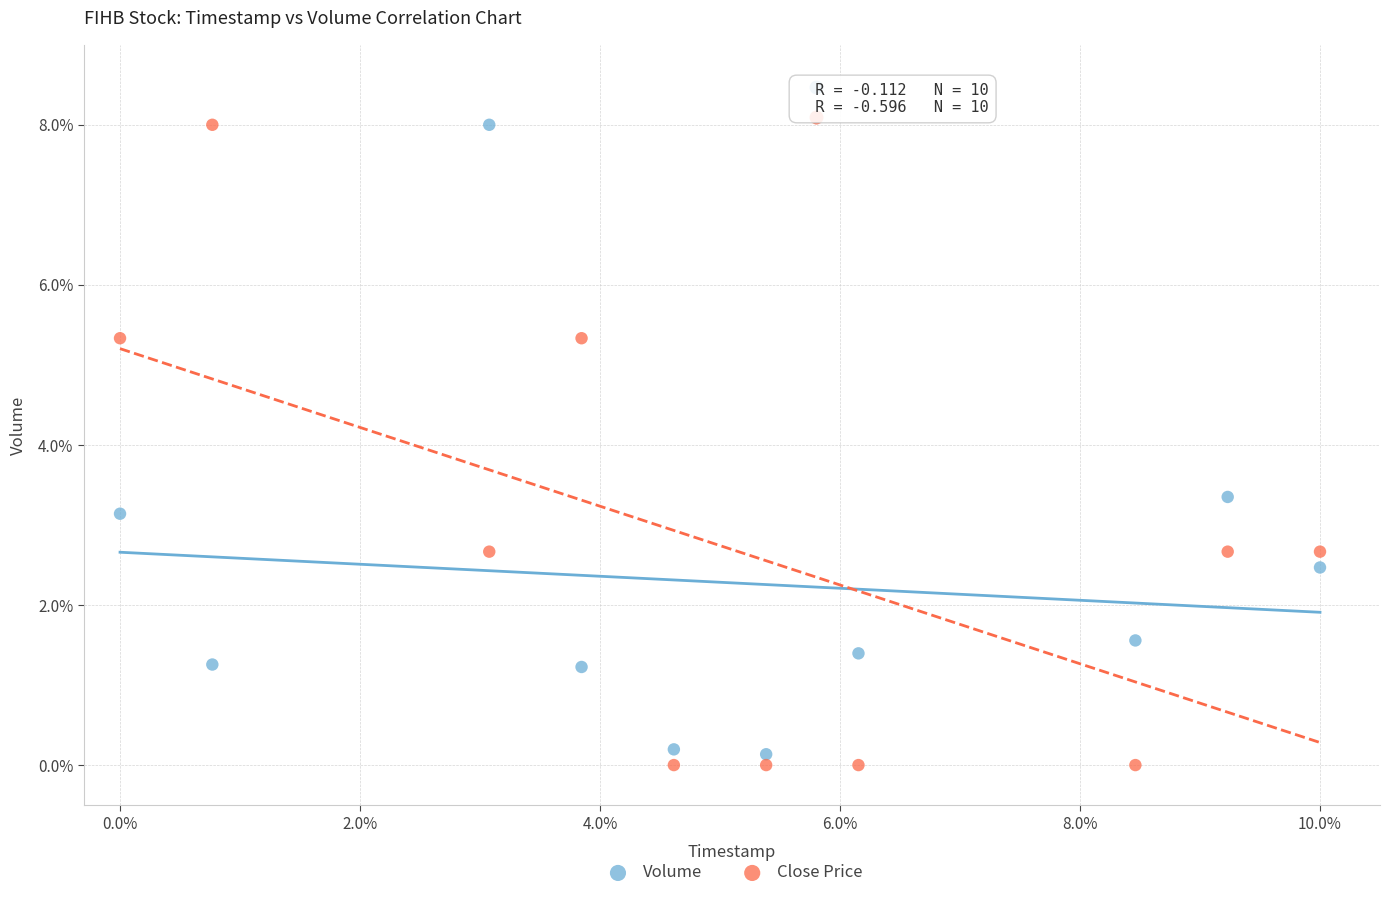

In the Volume series, what Y value is closest to 4?

3.4